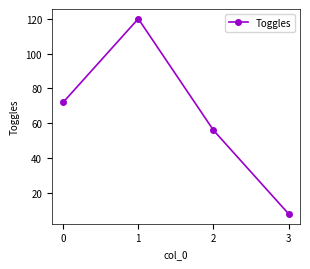

What is the smallest value displayed?

8